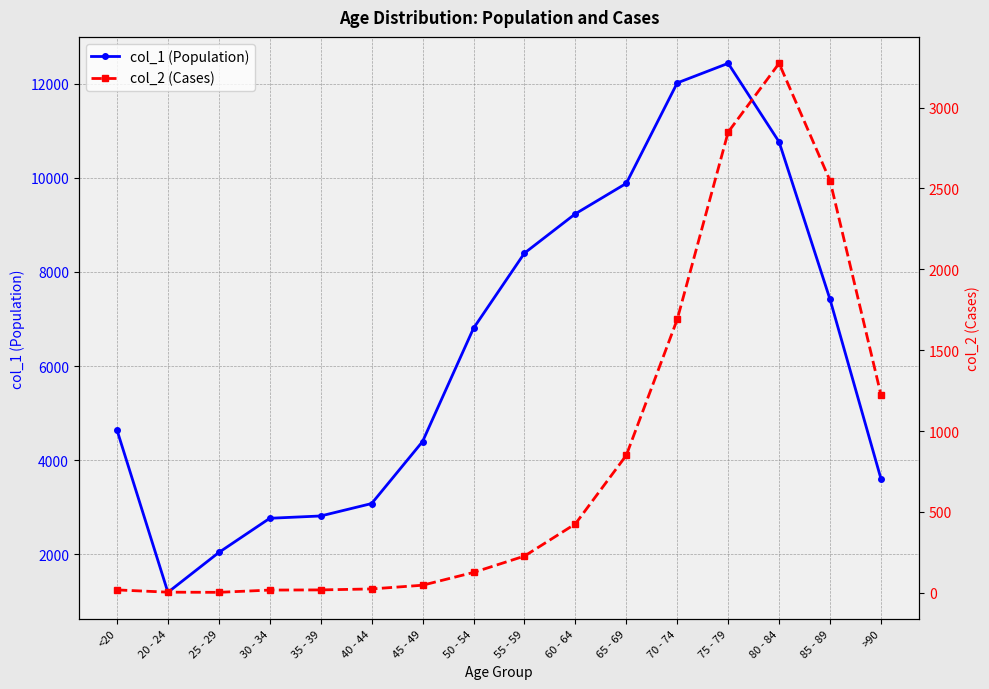

Which category has the highest value in the col_1 (Population) series?

75 - 79